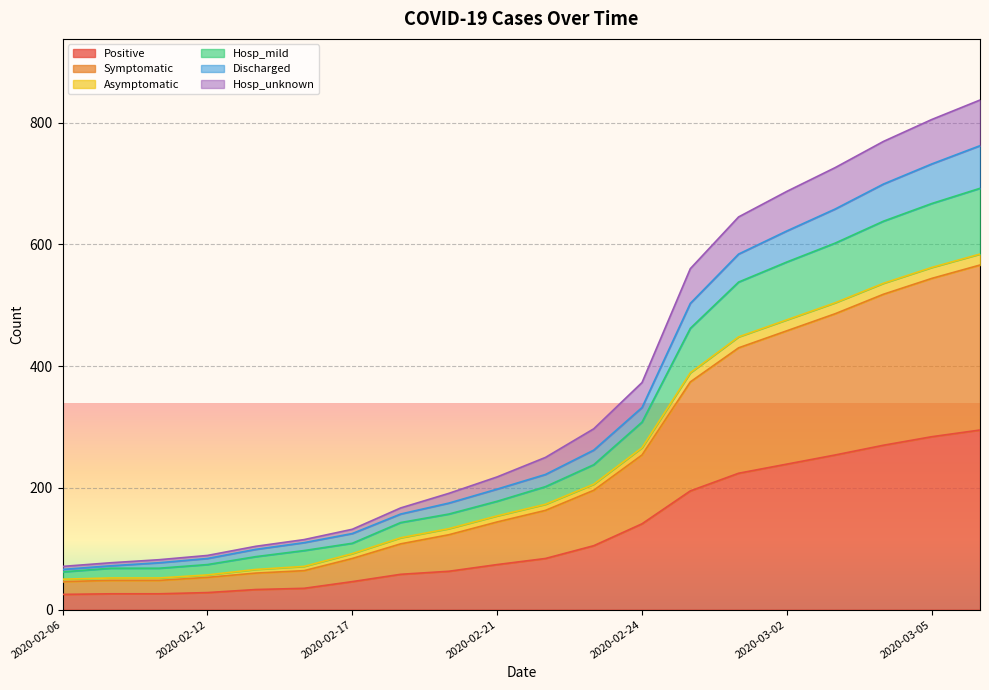

What is the highest value of the Positive series?

295